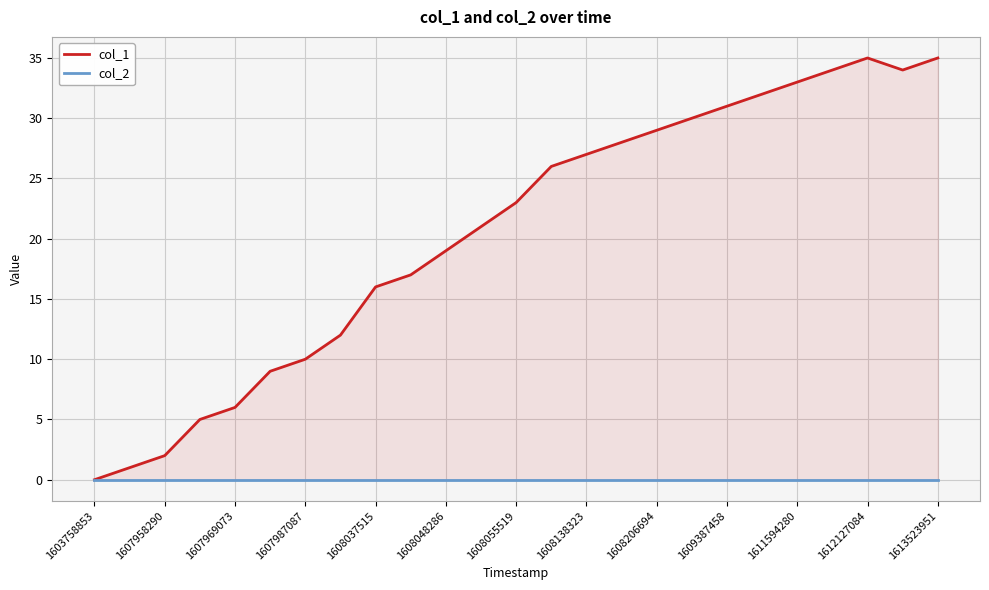

Which series has the largest total across all categories?

col_1